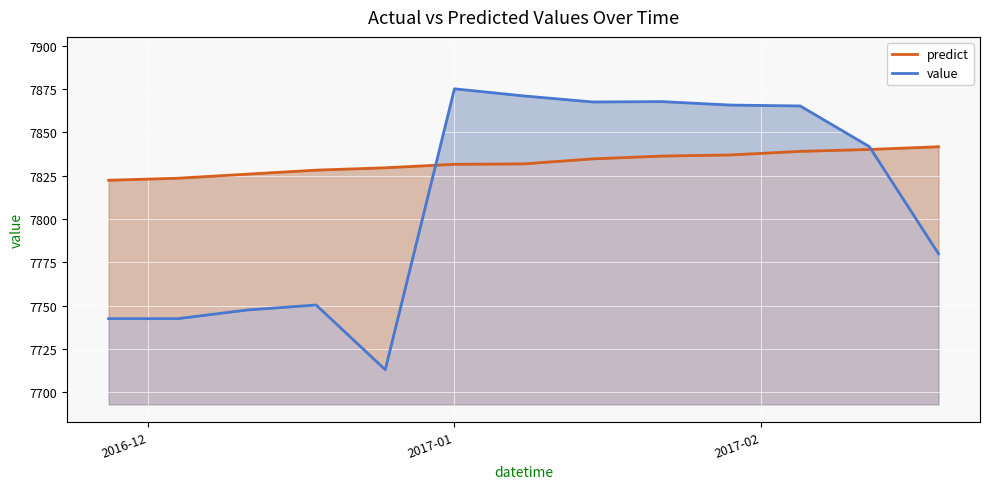

What is the value of the value point at the 7th from the left?

7871.1